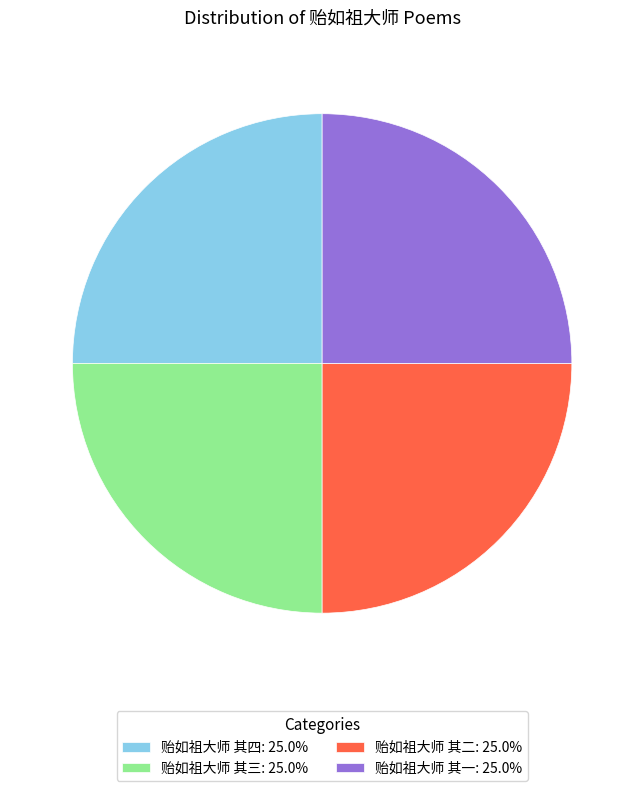

Does 贻如祖大师 其三 account for over 50% of the chart?

No